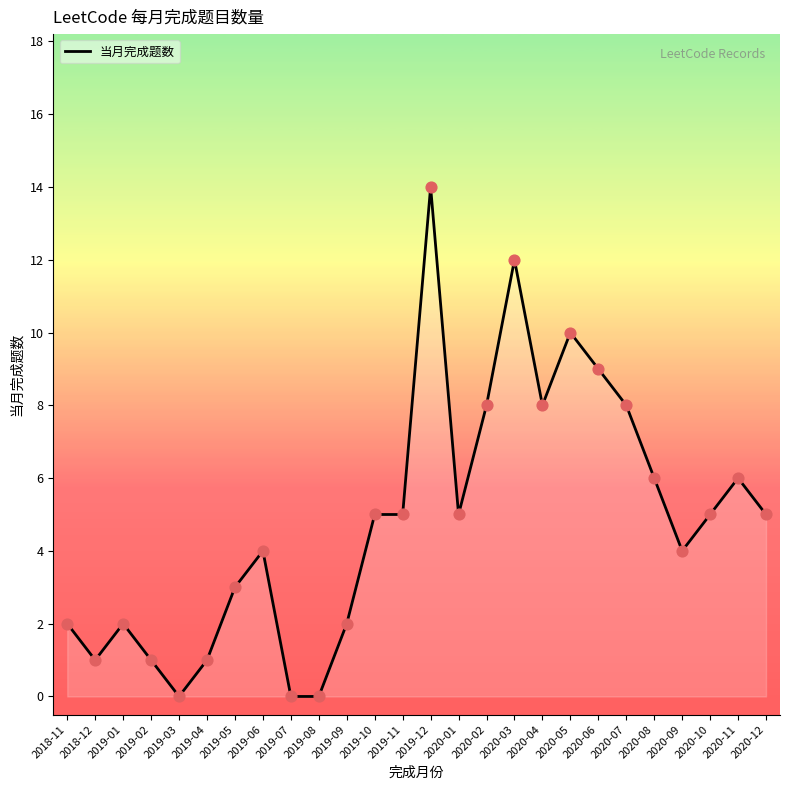

What is the change in value from 2019-11 to 2020-05?

+5